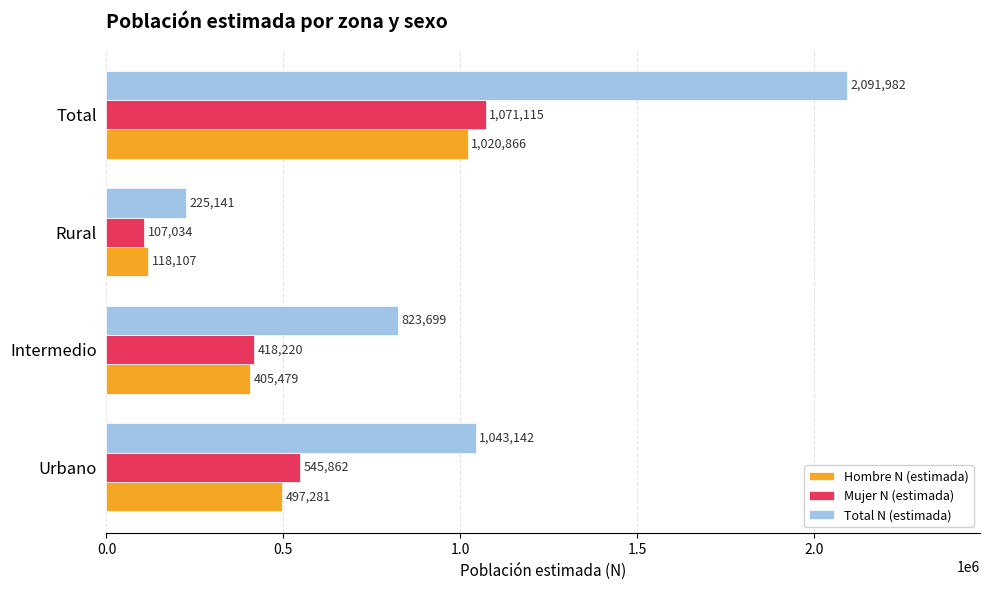

What is the difference between the maximum and minimum values in the Total N (estimada) series?

1866841